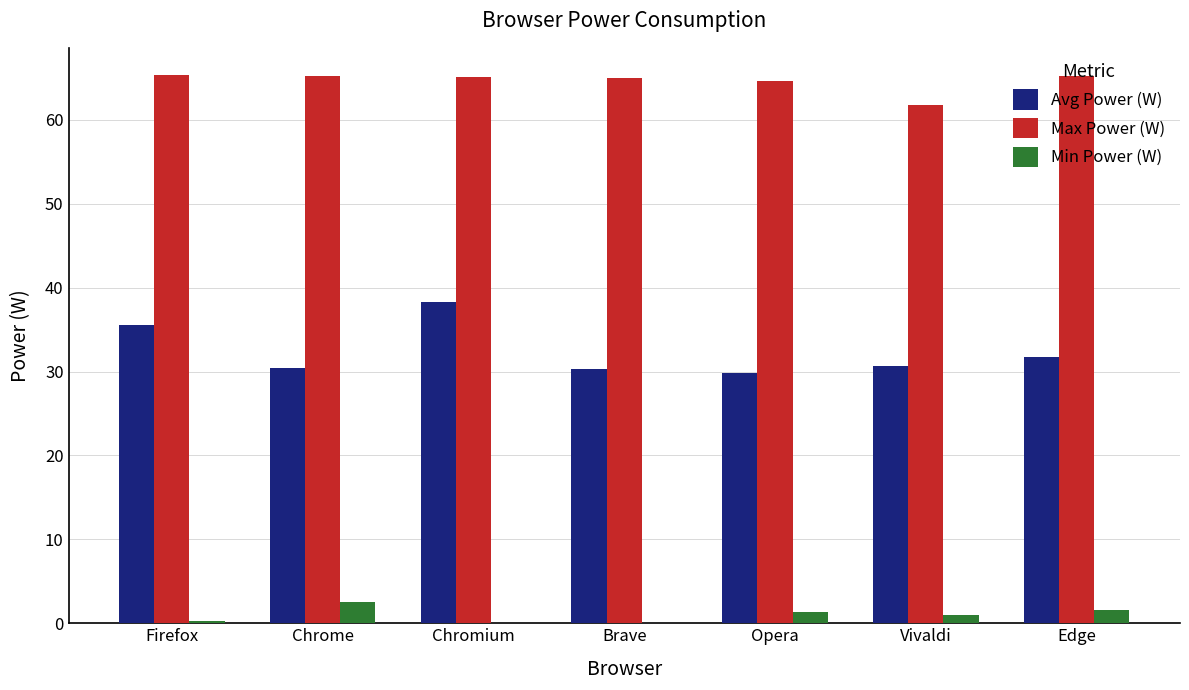

True or false: Max Power (W) has a value of 64.6 at Opera.

True